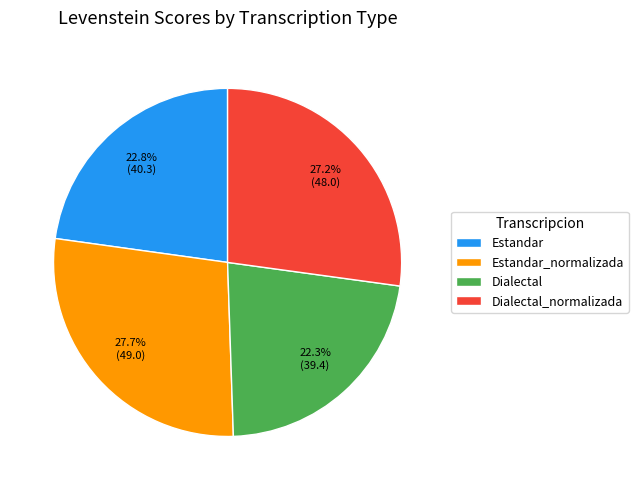

To the nearest percent, what is the average slice percentage?

25%